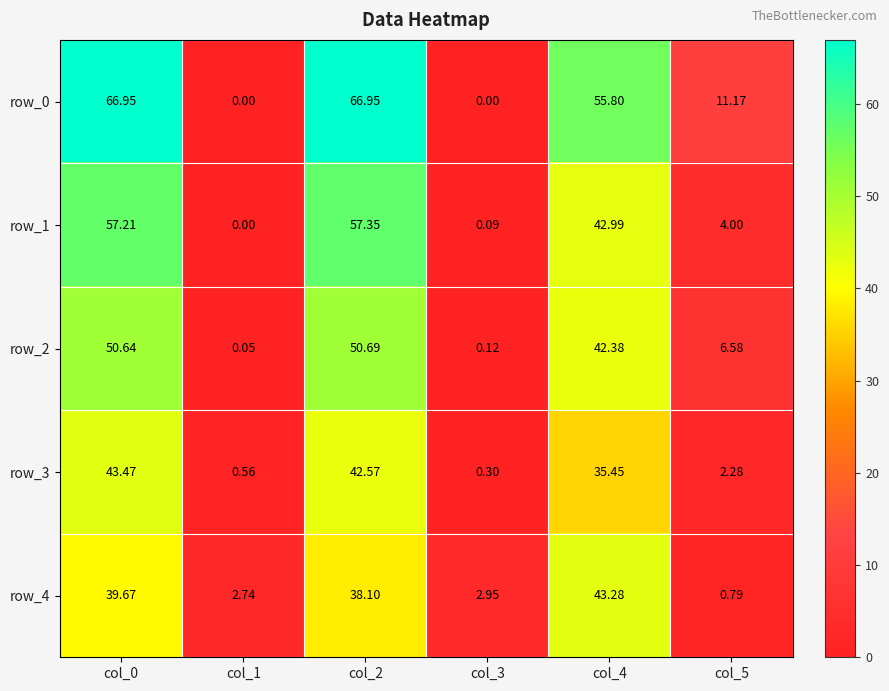

What is the minimum value for row_3?

0.3